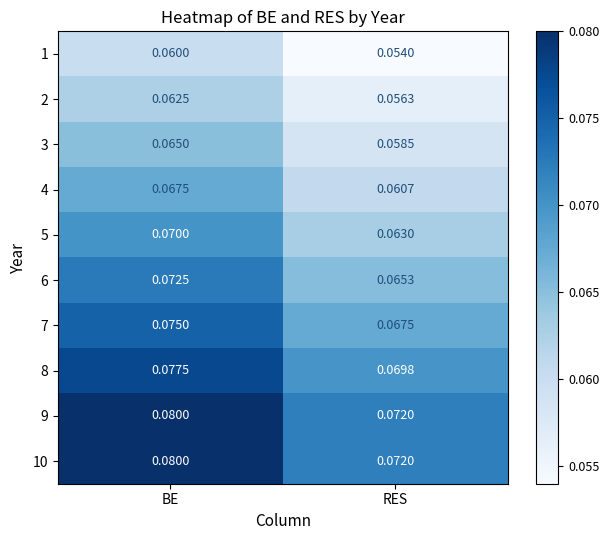

At which label does 1 reach its minimum?

RES